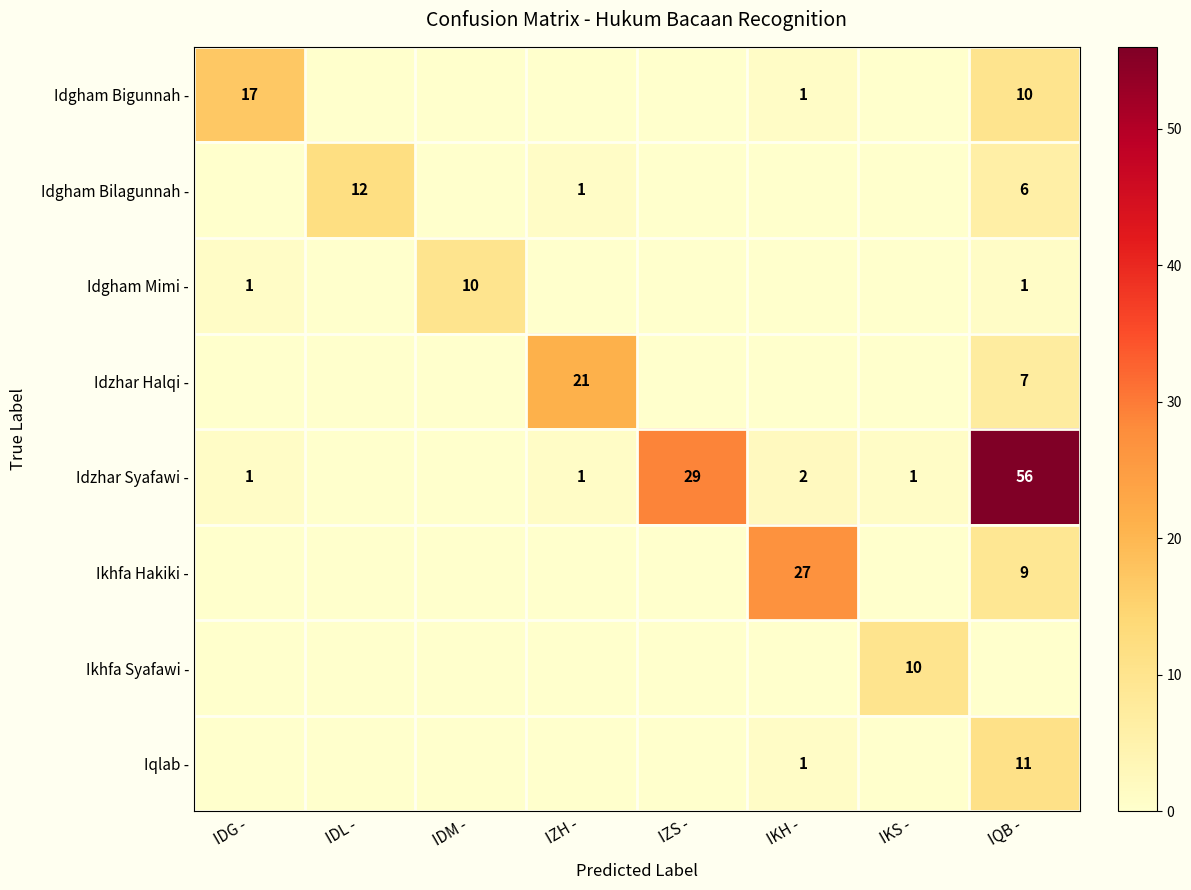

The value of Ikhfa Syafawi - at IKS - is 4. True or false?

False